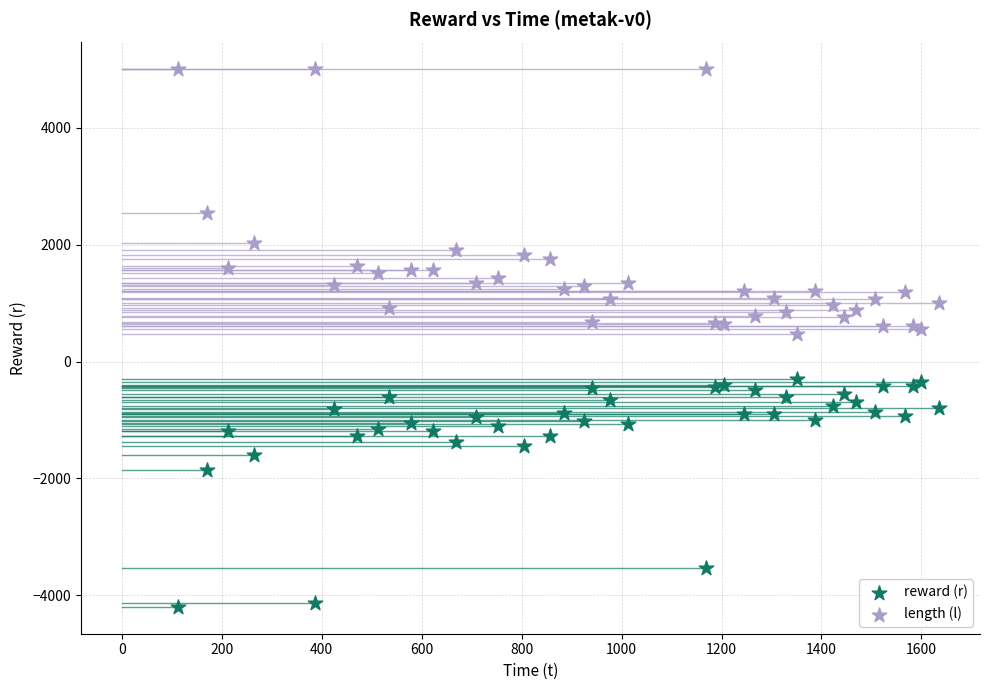

Which series contains the lowest Y value?

reward (r)